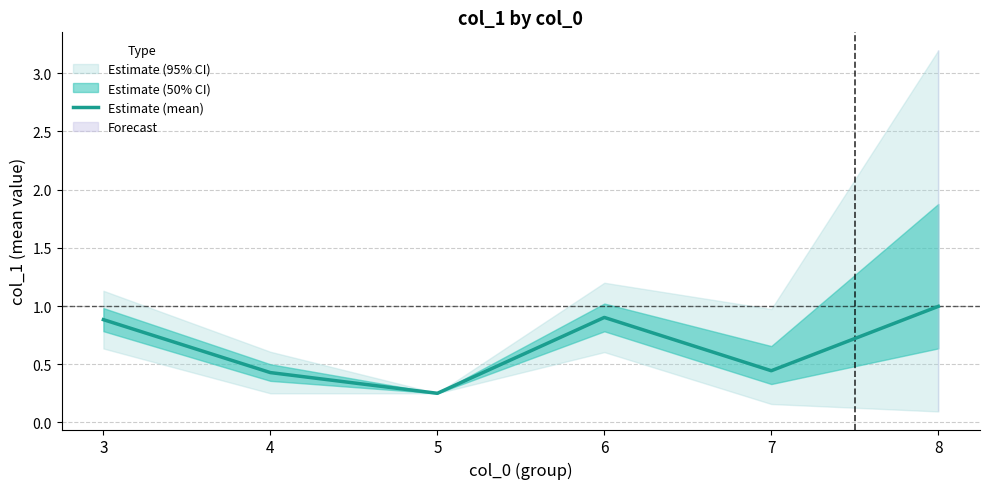

List the labels in order of value, smallest first.

5, 4, 7, 3, 6, 8